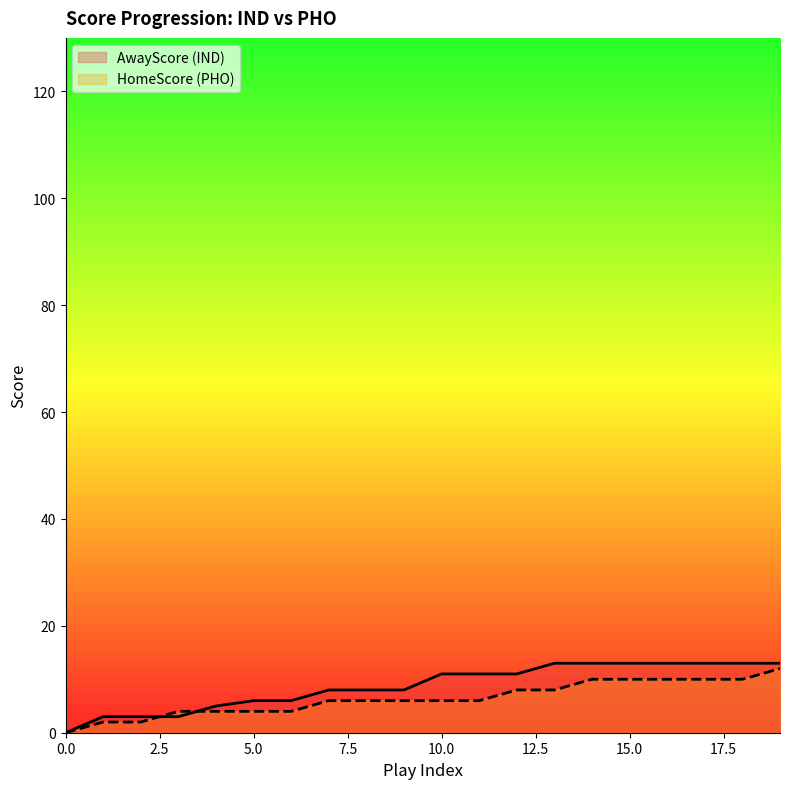

At which label does AwayScore first exceed 11?

13